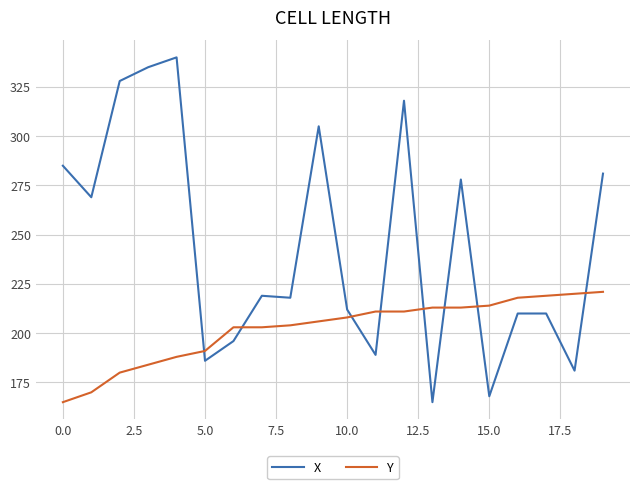

Reading left to right, transcribe all the data shown in this chart.

X: 285	269	328	335	340	186	196	219	218	305	212	189	318	165	278	168	210	210	181	281
Y: 165	170	180	184	188	191	203	203	204	206	208	211	211	213	213	214	218	219	220	221